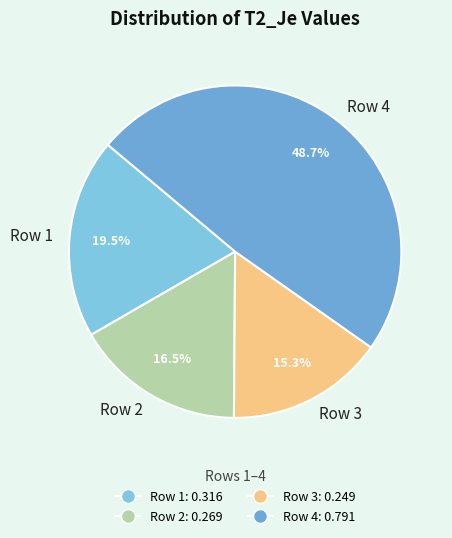

How much of the chart is everything except Row 4?

51.3%